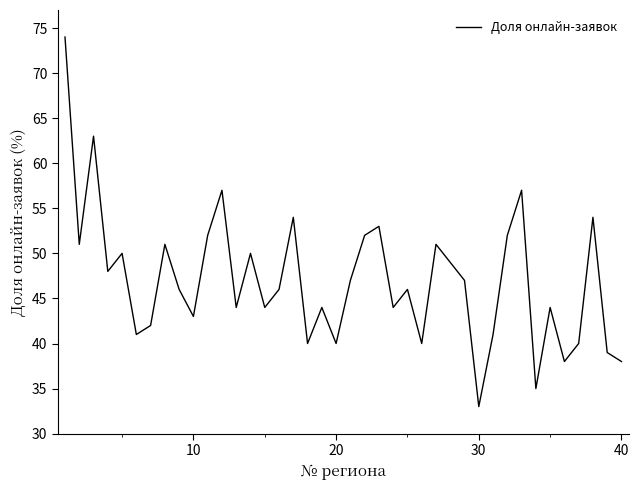

What is the maximum value shown in the chart?

74